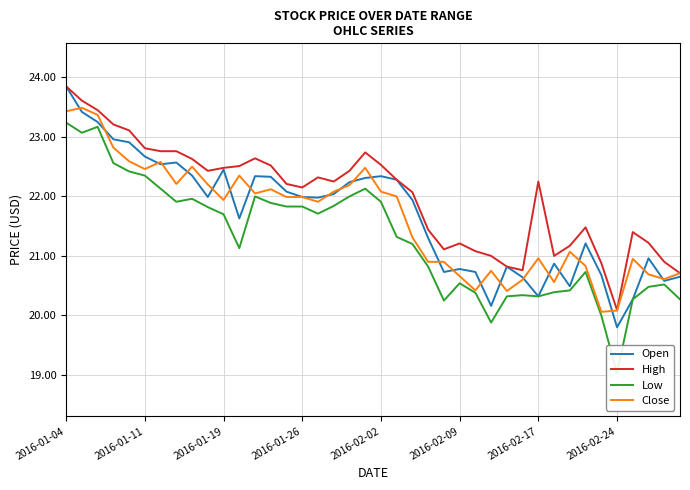

At which category is the sum across all series the highest?

2016-01-04